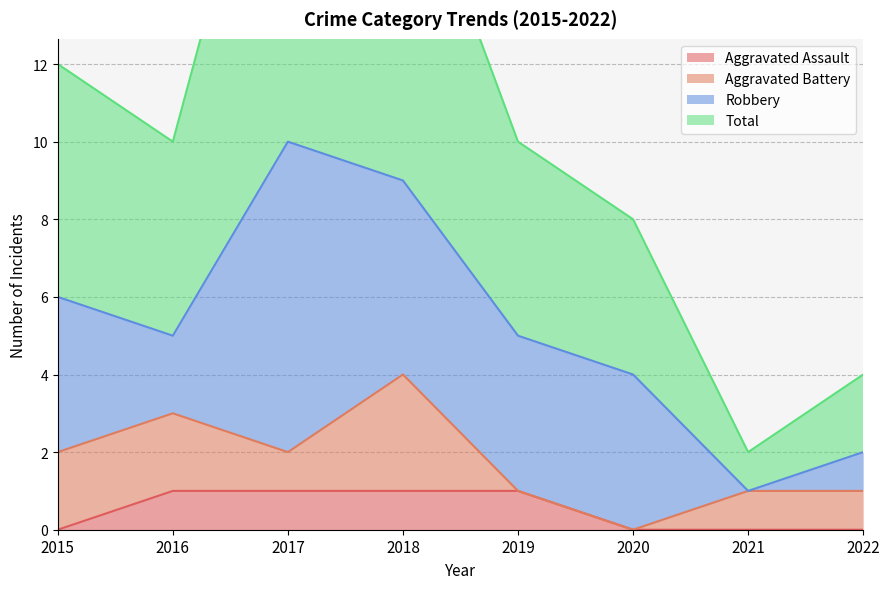

Which category has the highest value in the Aggravated Assault series?

2016